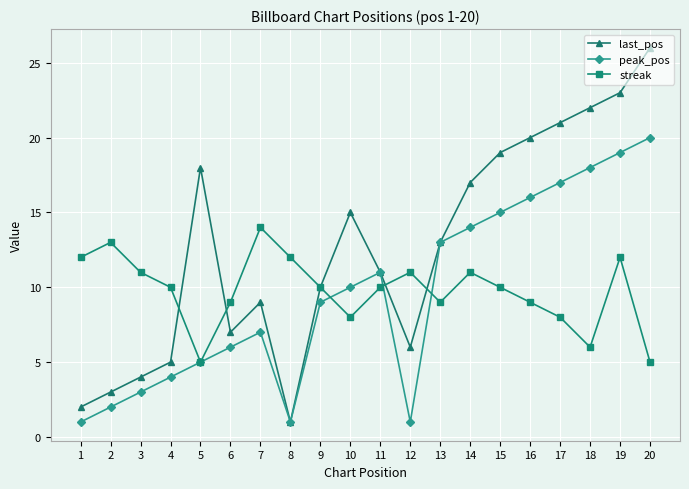

What is the sum of the streak values at 2 and 14?

24